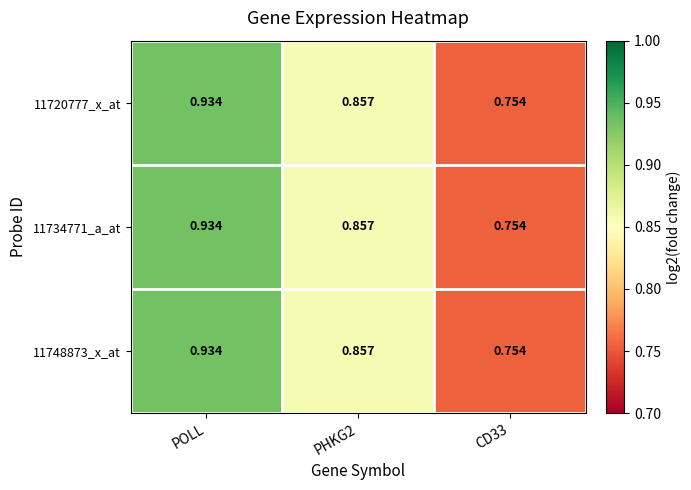

What is the total value across all series at PHKG2?

2.6